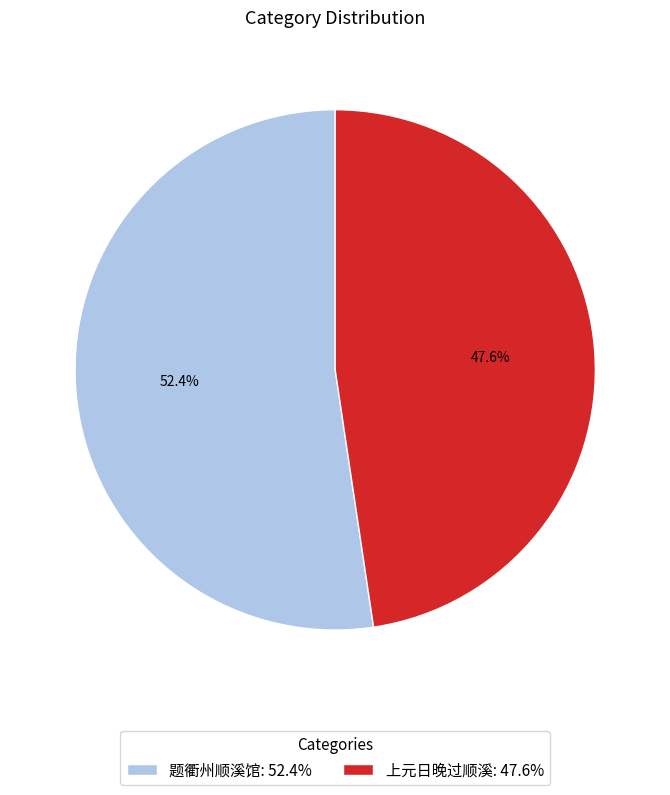

How many slices are in this pie chart?

2